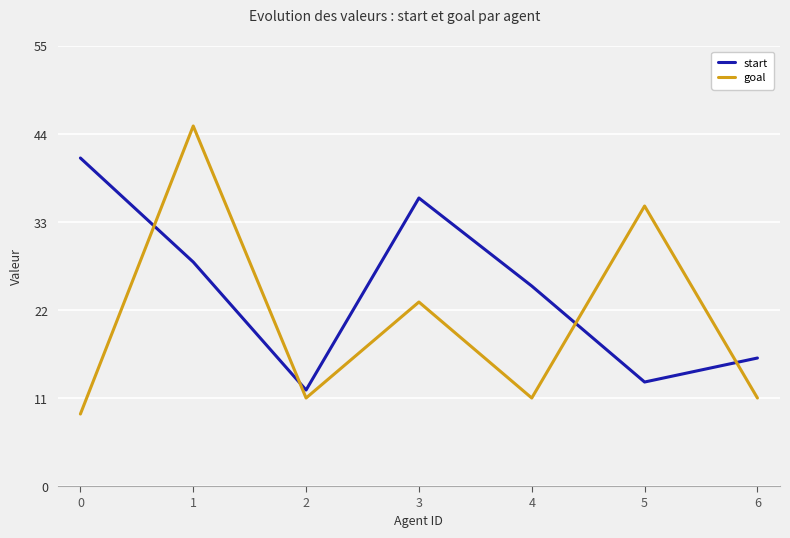

The start series shows 14 at 4. True or false?

False